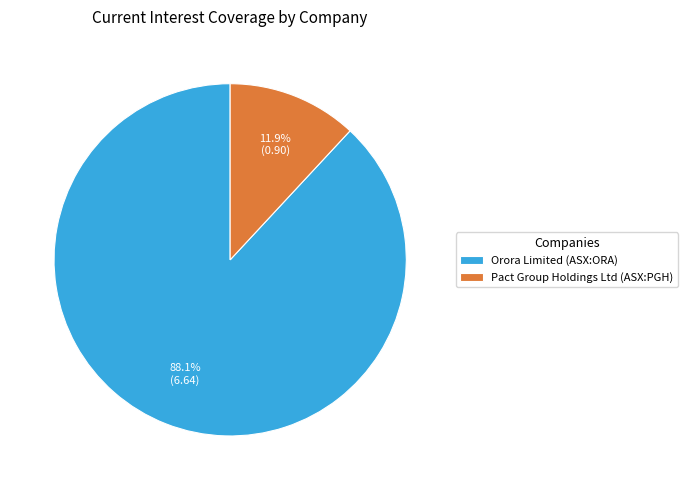

What is the largest slice in the pie chart?

Orora Limited (ASX:ORA)